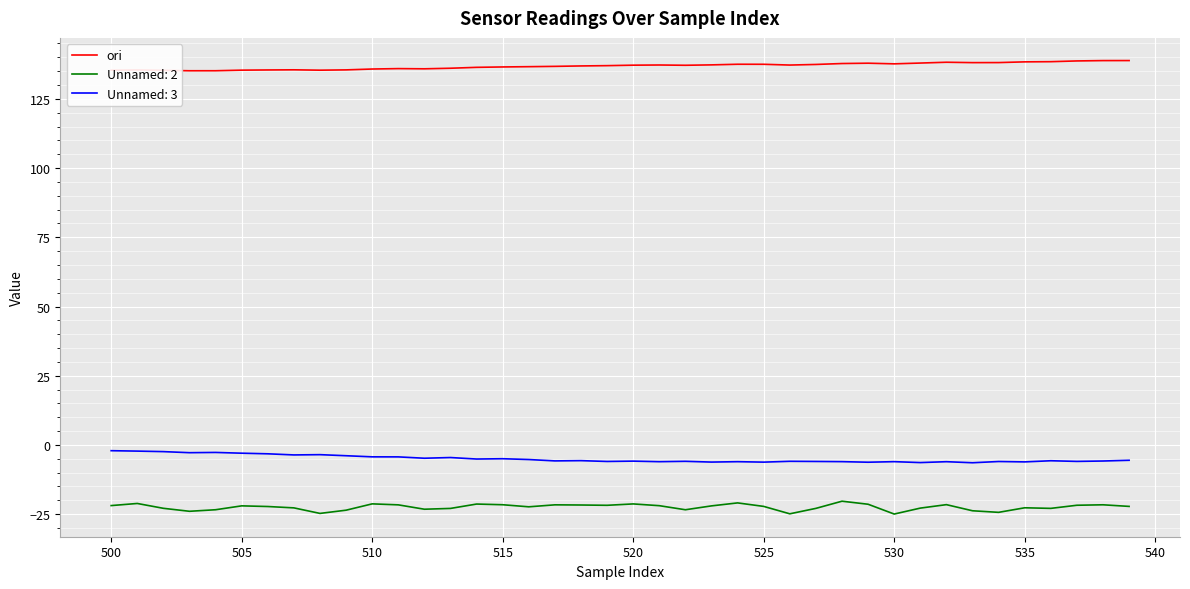

True or false: ori and Unnamed: 2 intersect in this chart.

False